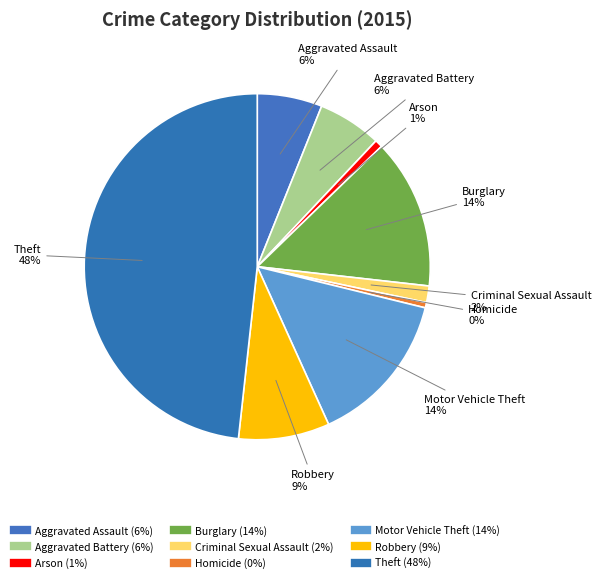

To the nearest percent, what percentage of the pie is Arson?

1%